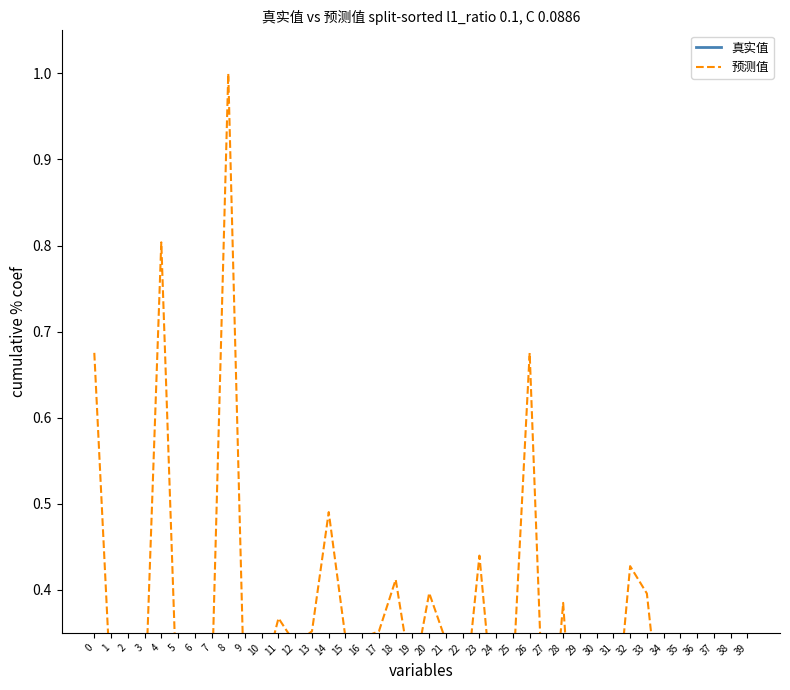

Rank the series by their average value, from highest to lowest.

预测值, 真实值